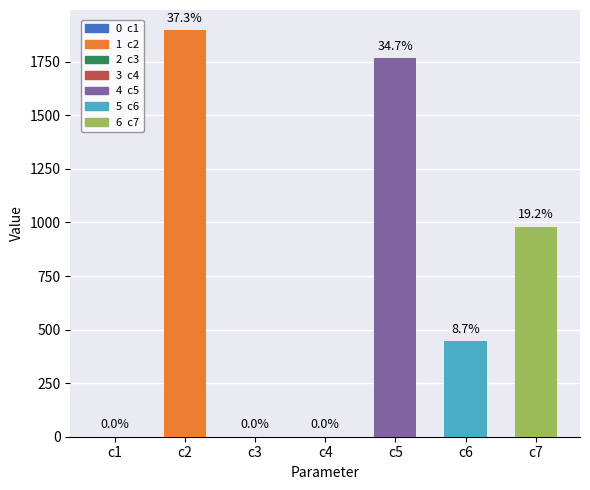

What is the difference between the maximum and second lowest values?

1896.6